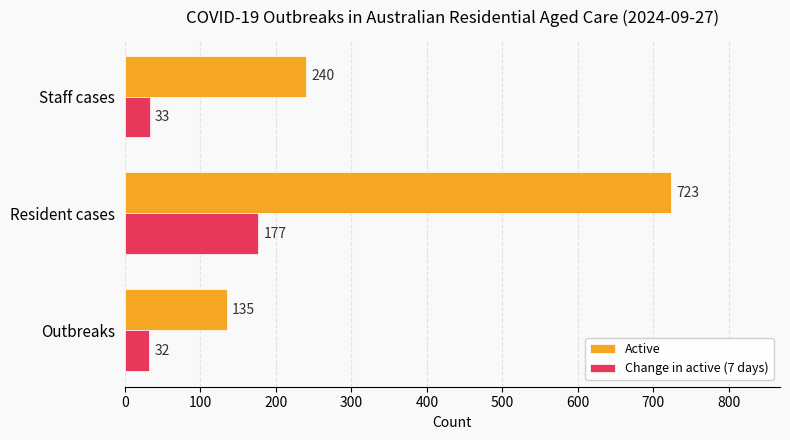

What are all the series names shown in the legend?

Active, Change in active (7 days)